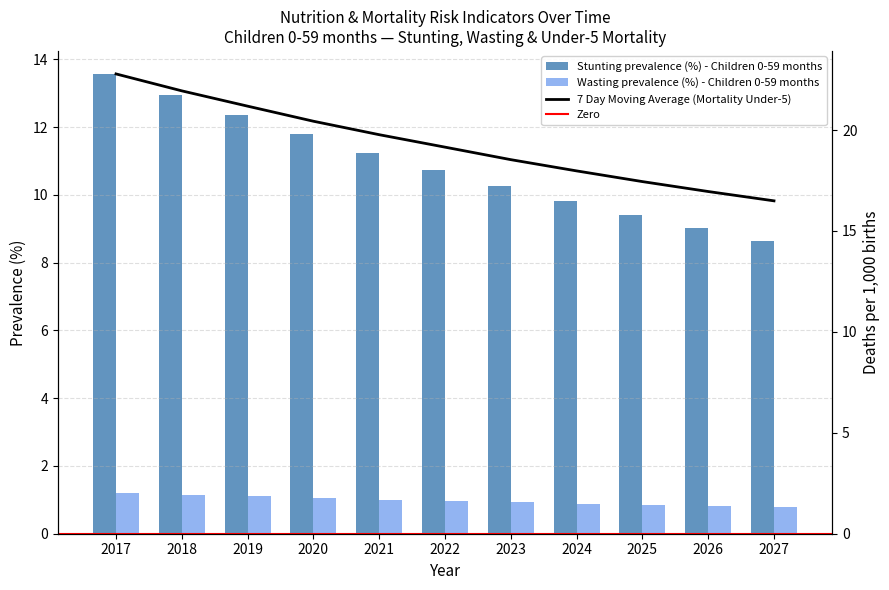

What is the average value of the Wasting prevalence (%) - Children 0-59 months series?

1.0